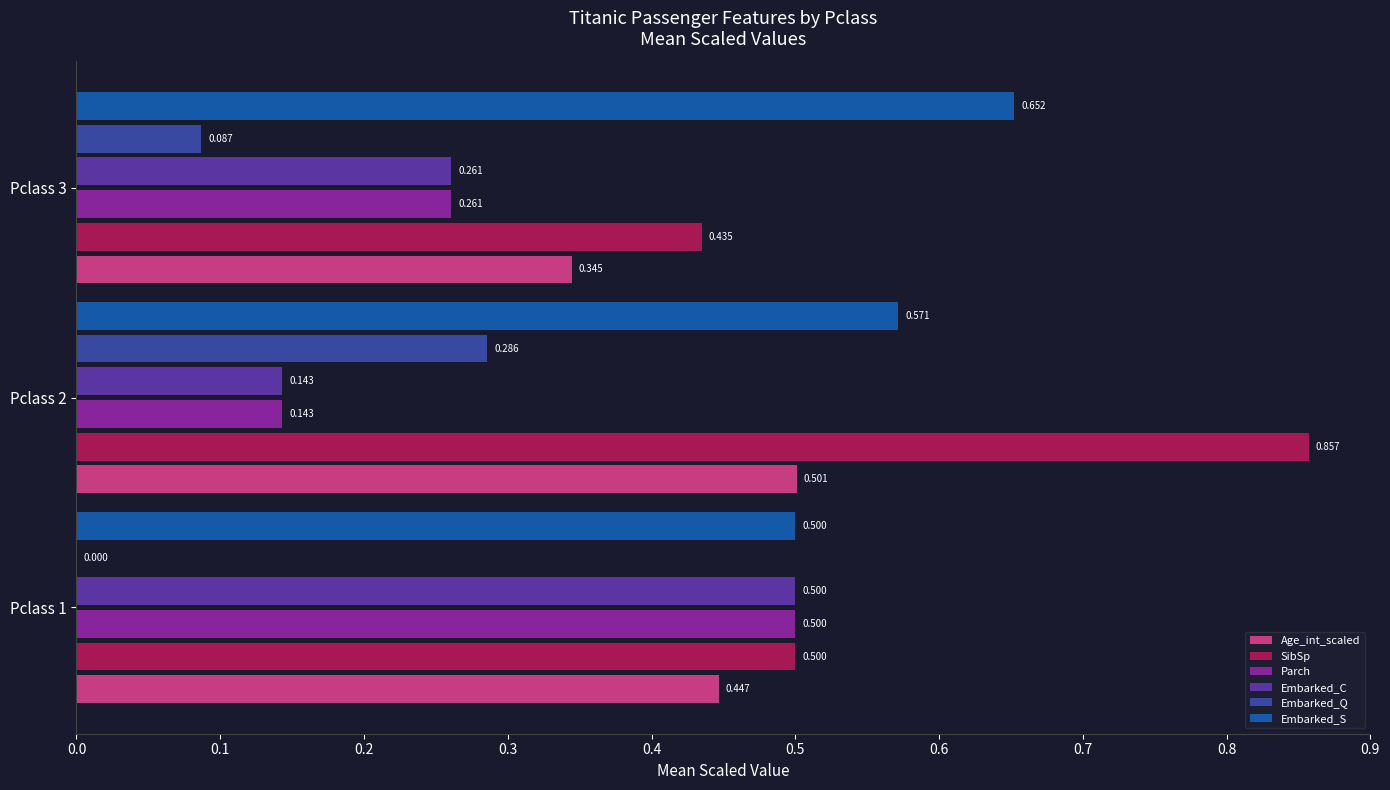

Is the value of Embarked_C at Pclass 3 greater than the value of SibSp at Pclass 1?

No